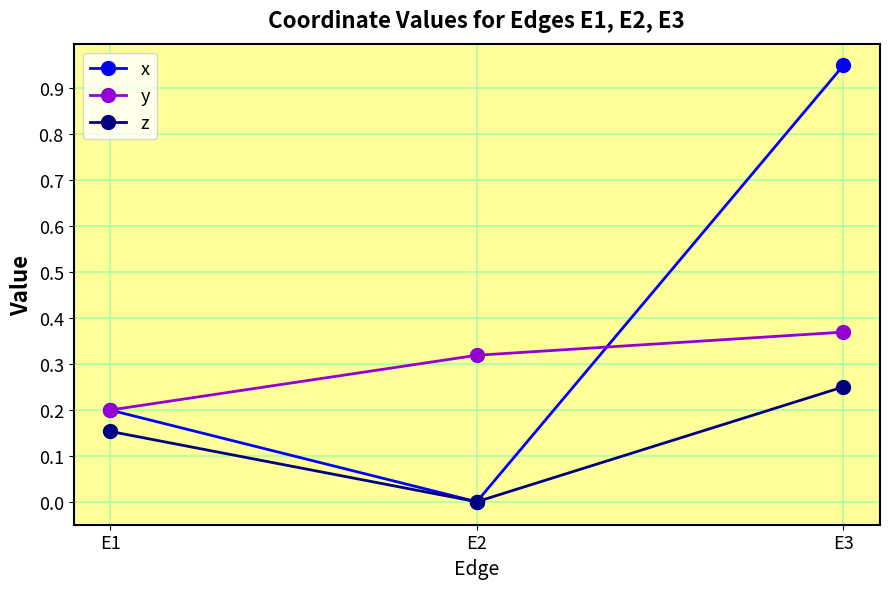

List the labels in order of x value, largest first.

E3, E1, E2